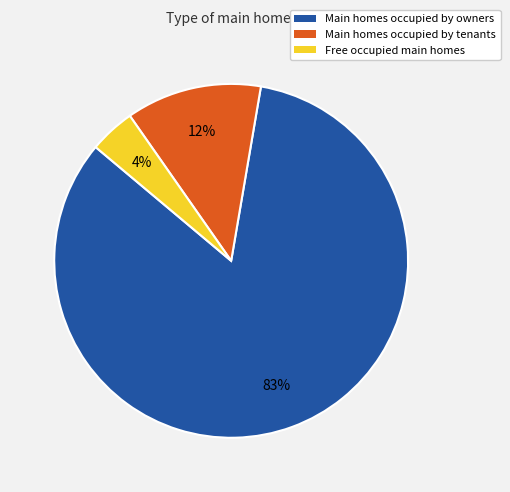

To the nearest percent, what is the average slice percentage?

33%